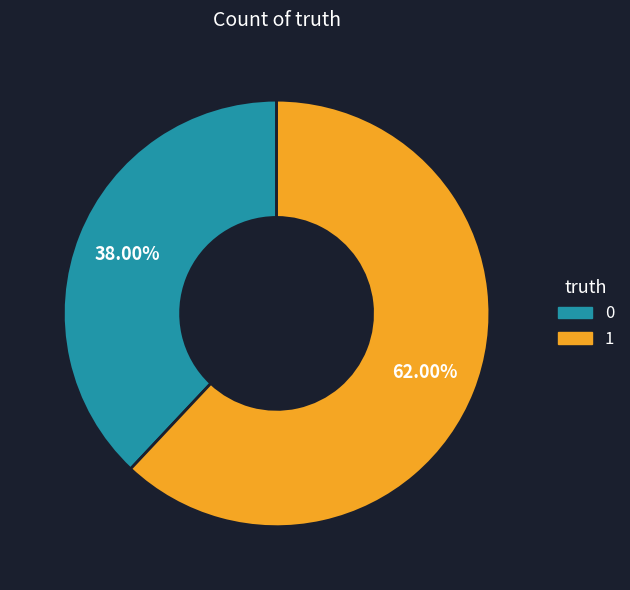

What is the total percentage of 1 and 0?

100.0%